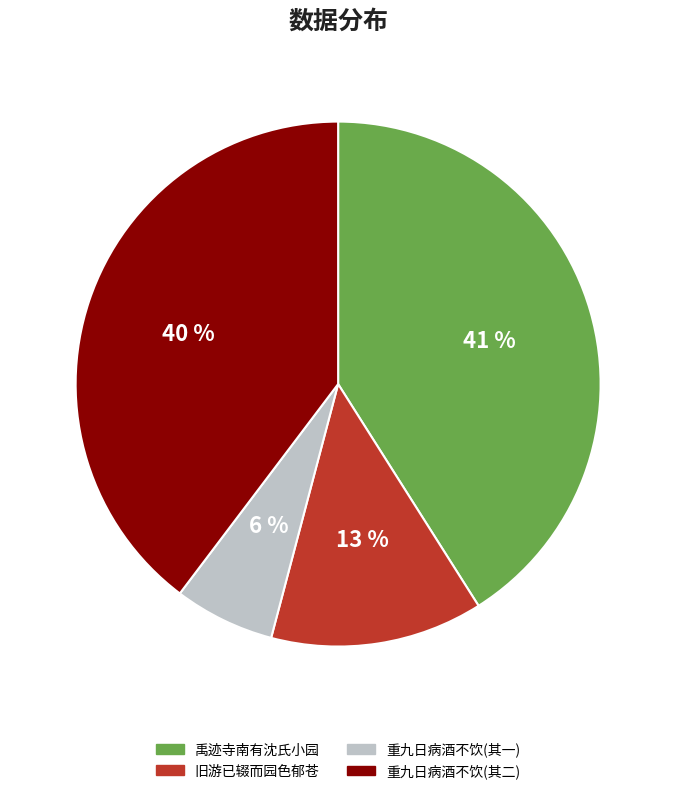

To the nearest percent, what is the difference between the largest and smallest slice percentages?

35%